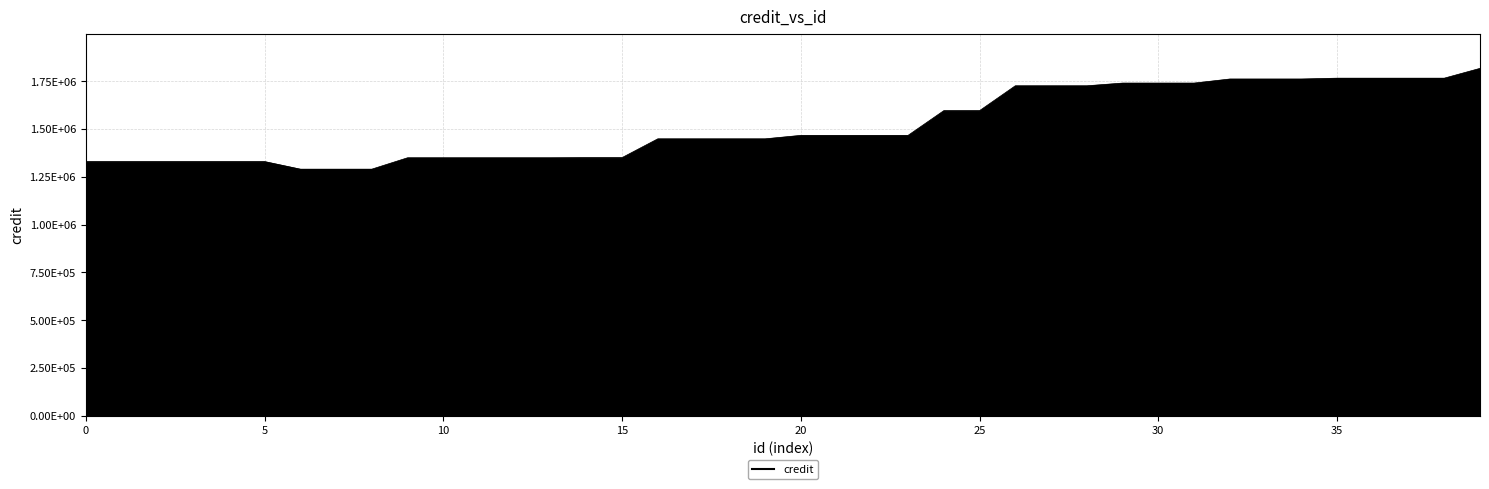

What is the difference between the second highest and minimum values?

475922